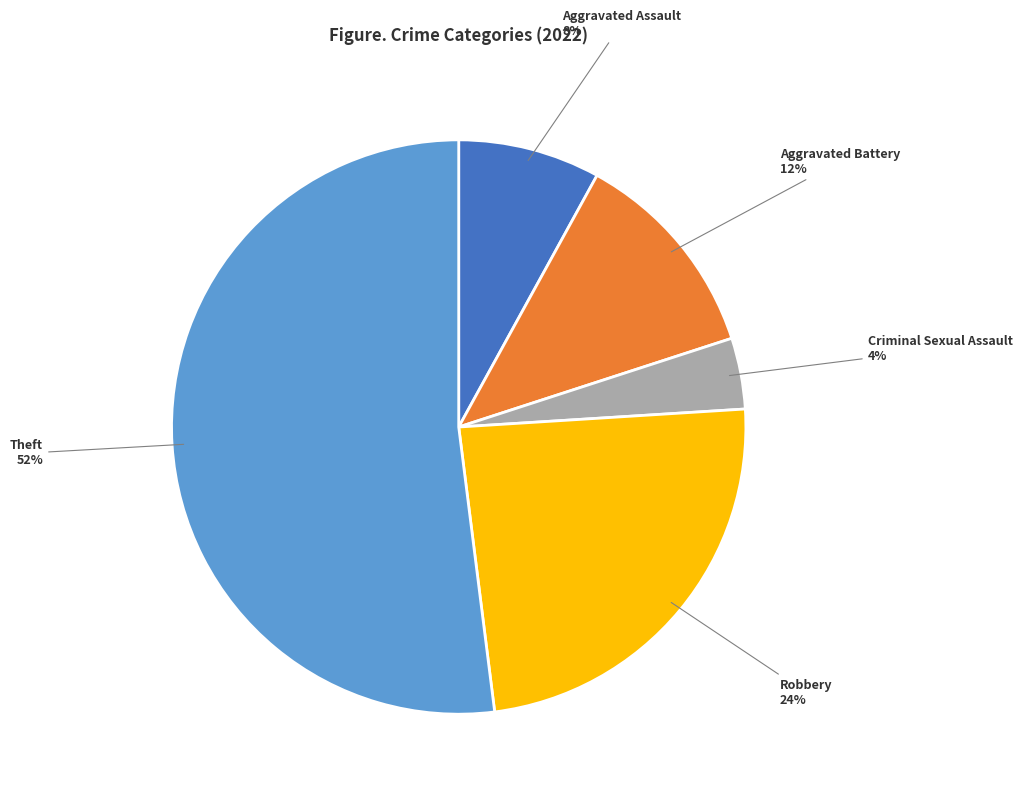

Does Aggravated Assault represent more than half of the total?

No